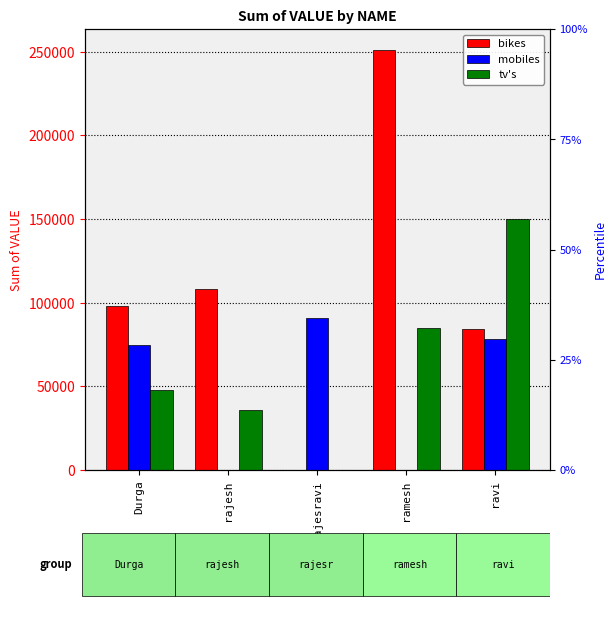

How many data points in mobiles are above 75000?

2